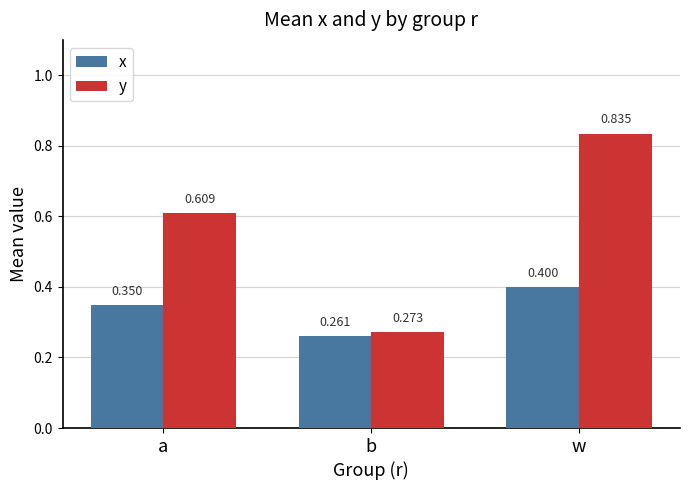

At which category is the sum across all series the highest?

w